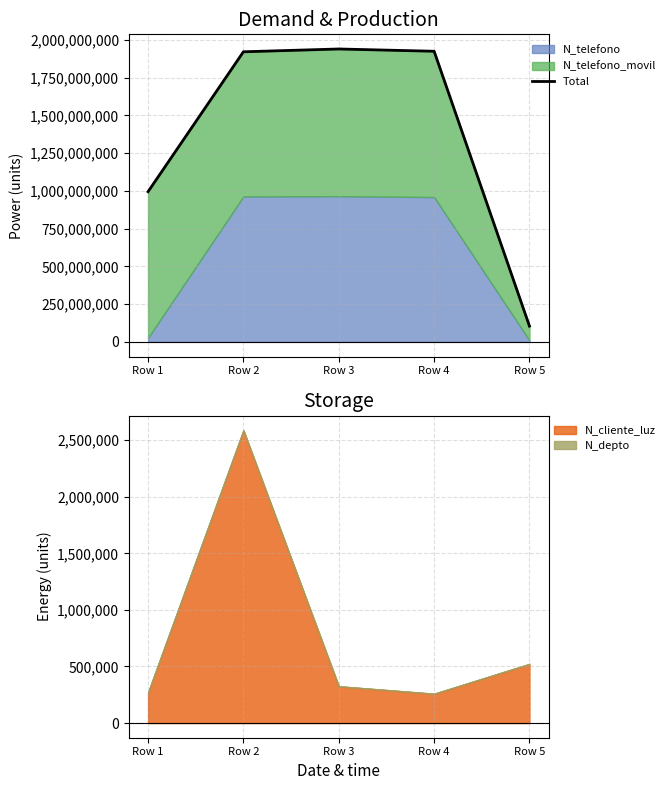

How many interior local peaks (higher than both neighbors) does the data have?

1